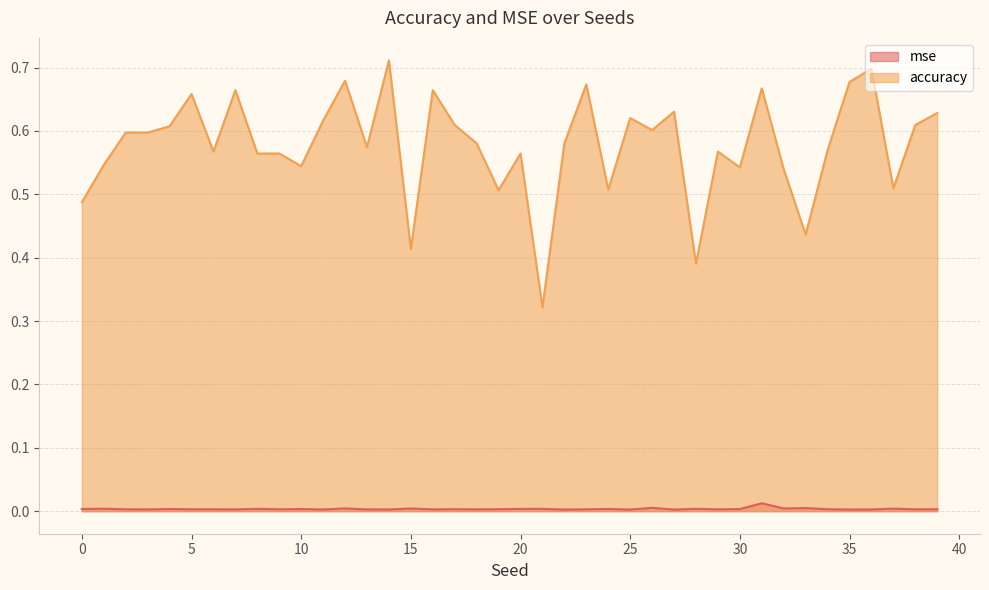

Between 3 and 25, which is larger?

3